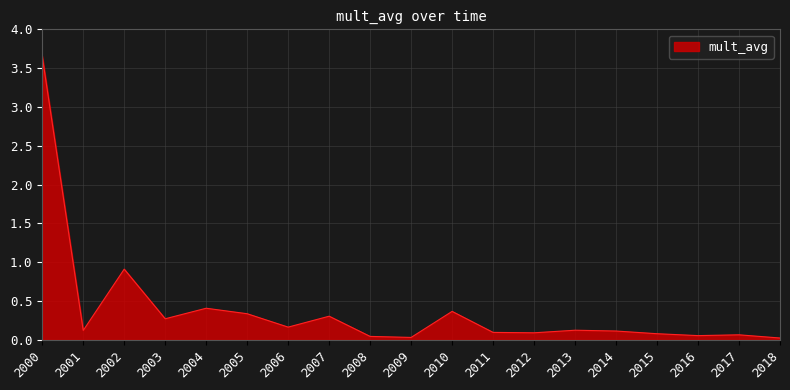

Which category has the highest value across all series?

2000